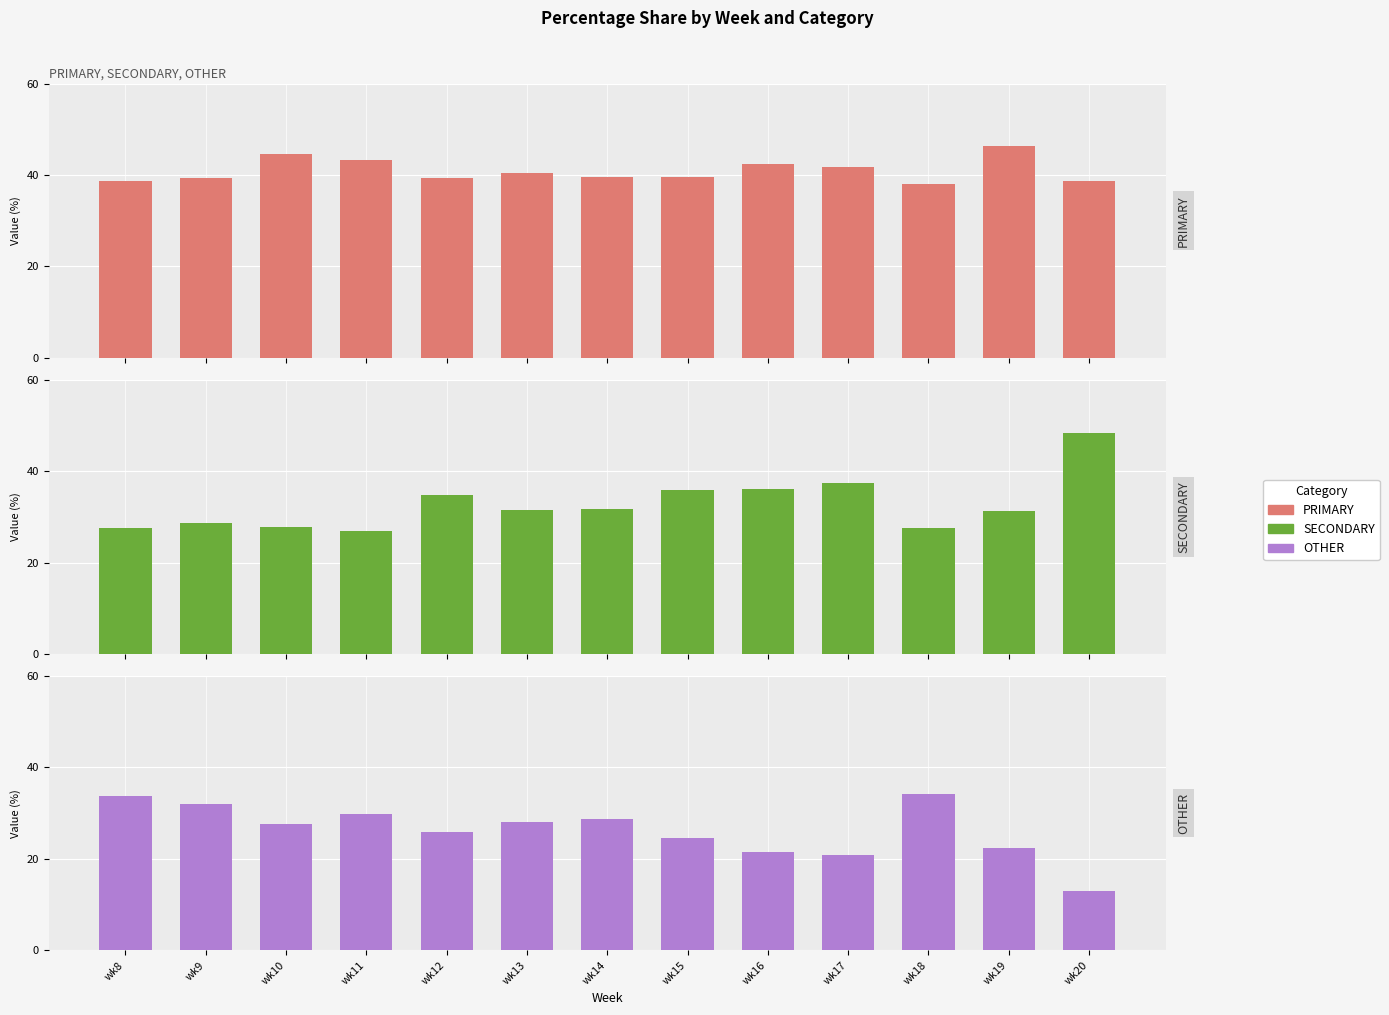

What is the minimum value shown in the chart?

12.9